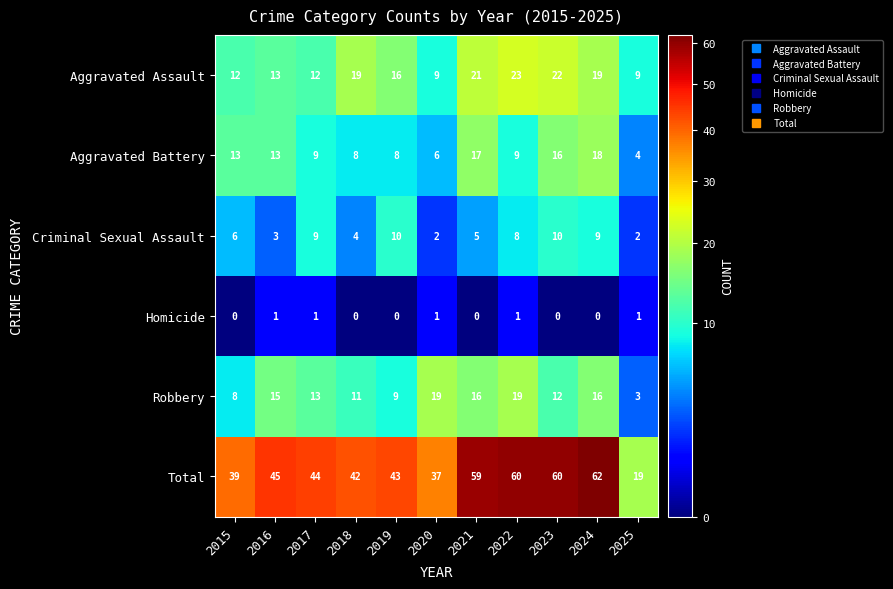

What is the spread (max minus min) of values at 2015?

39